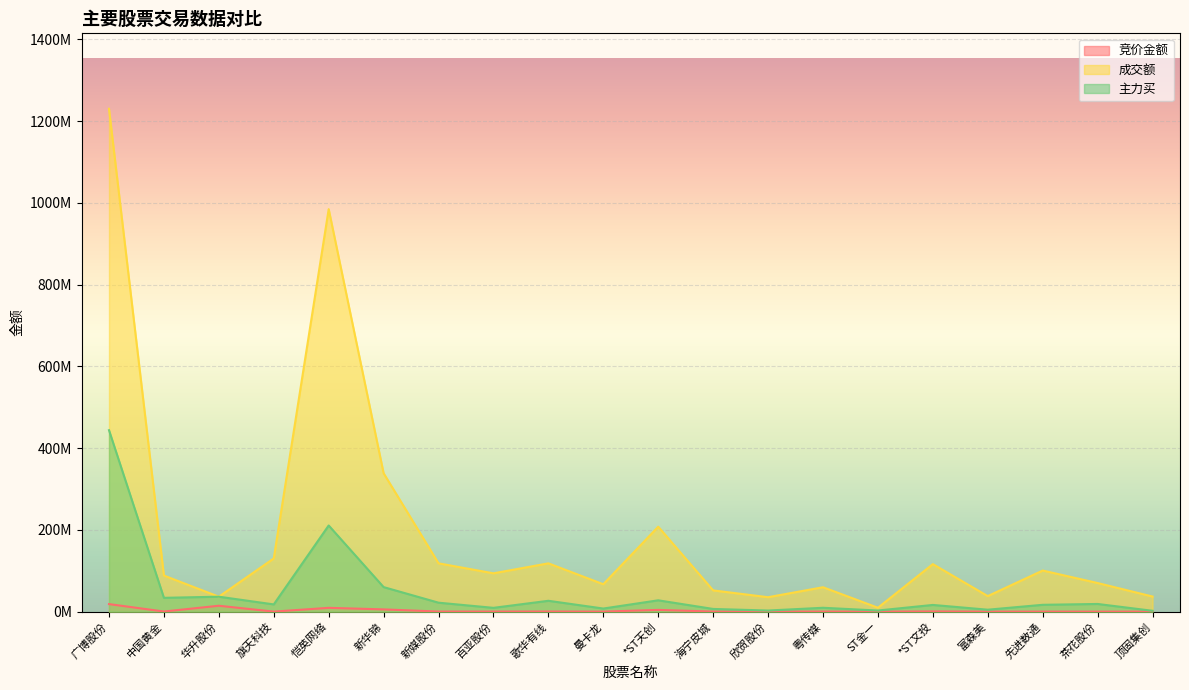

What is the sum of all 竞价金额 values?

54313130